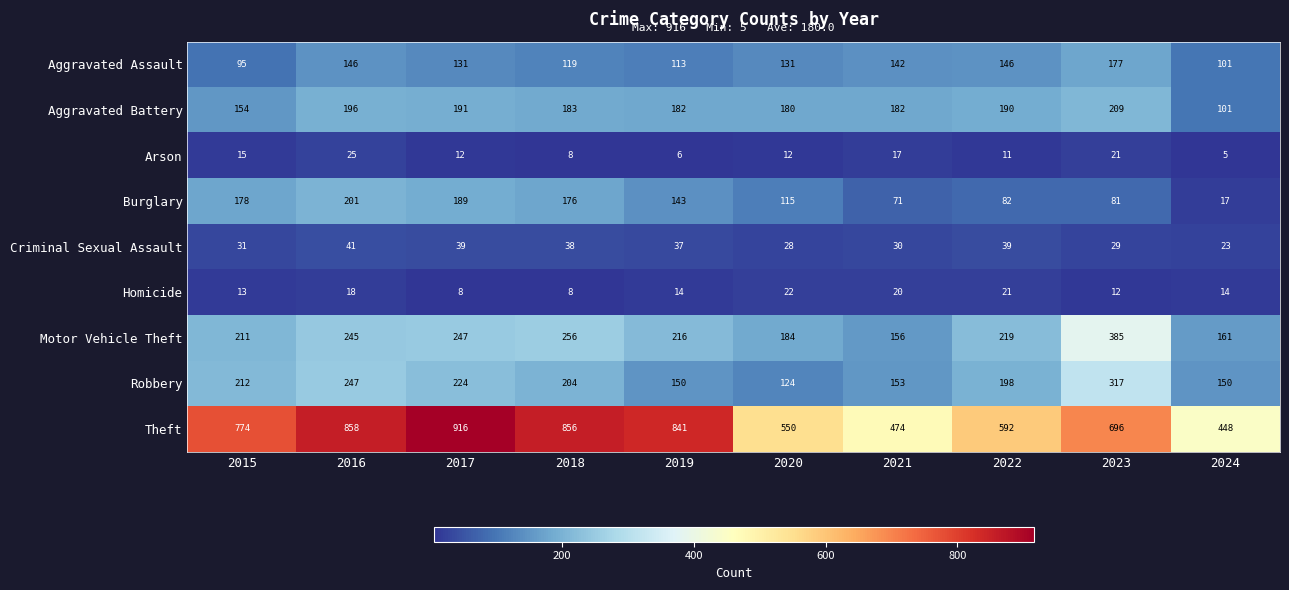

What is the sum of the Theft values at 2019 and 2022?

1433